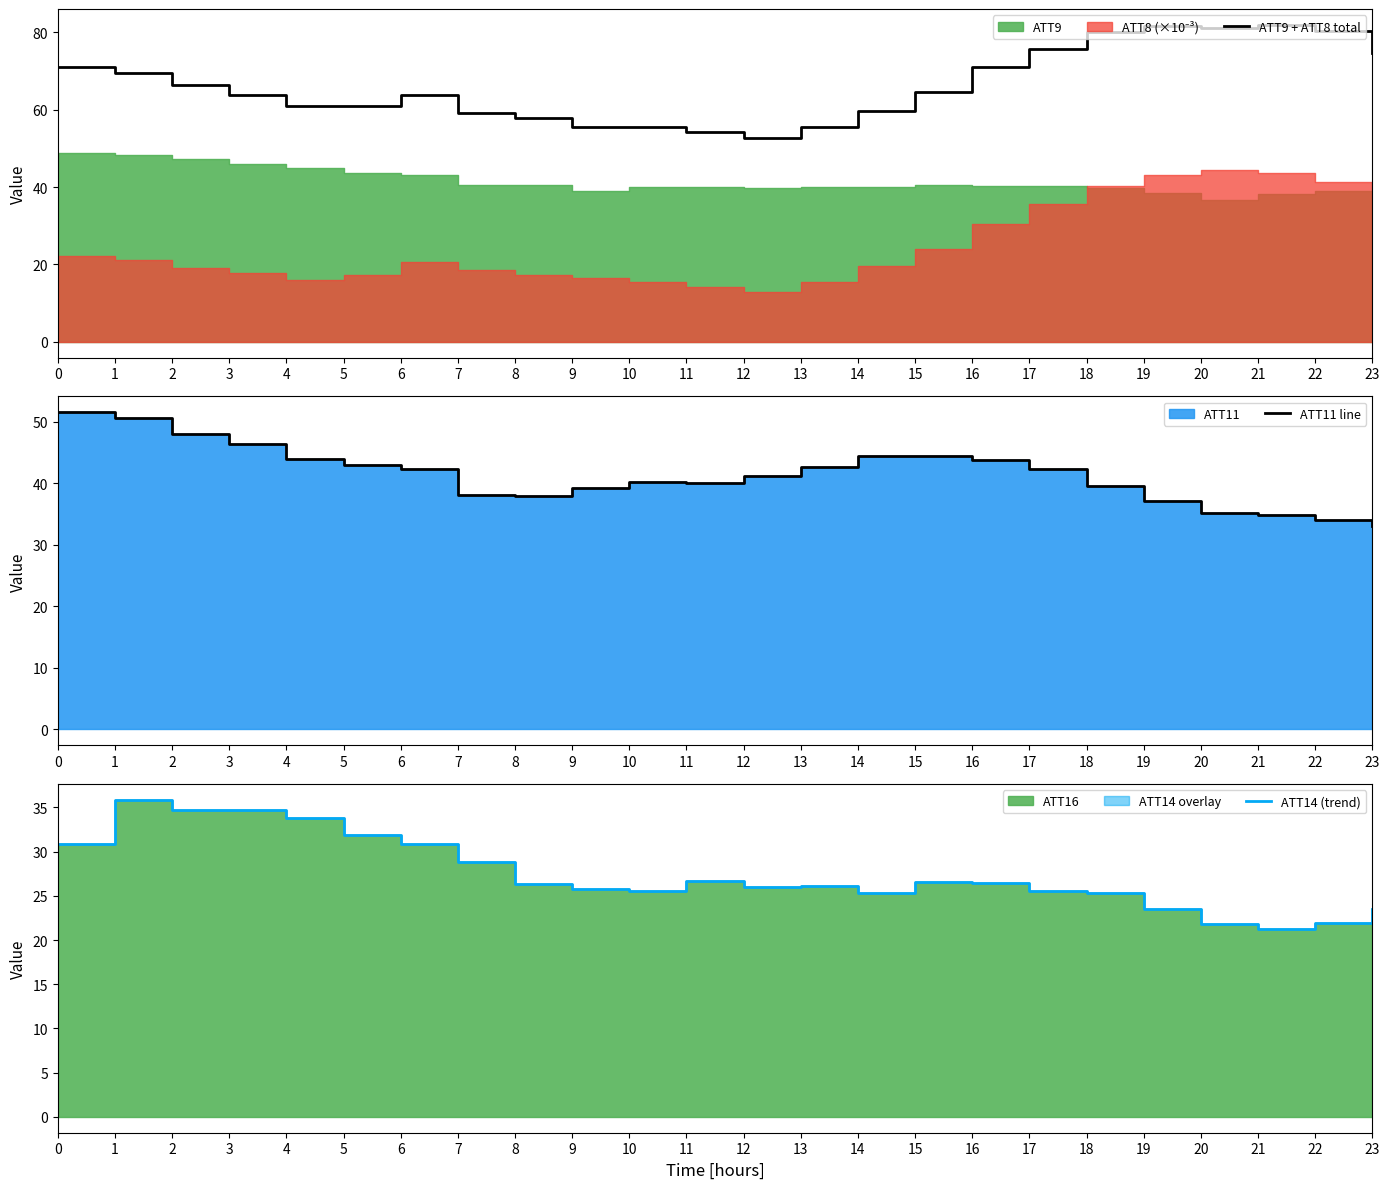

What is the difference between the ATT14 (trend) values at 2 and 4?

0.8